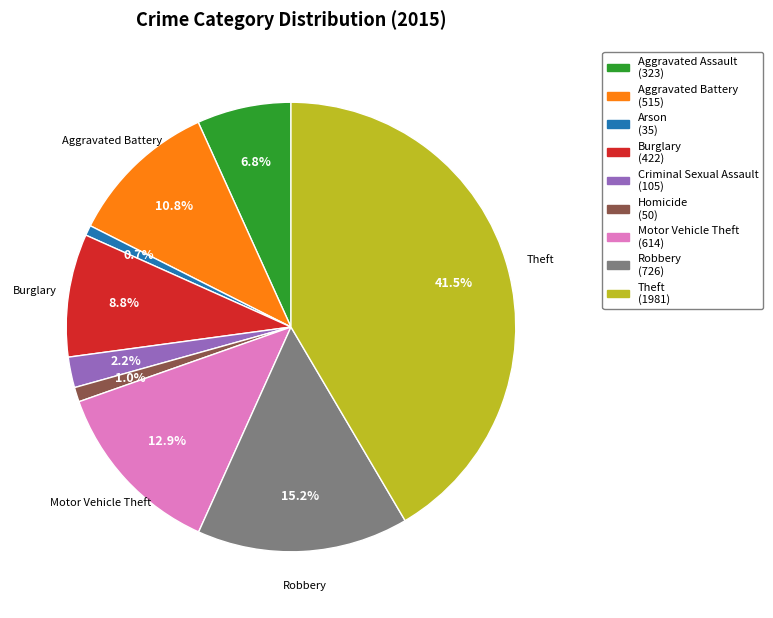

Does any single category account for the majority?

No